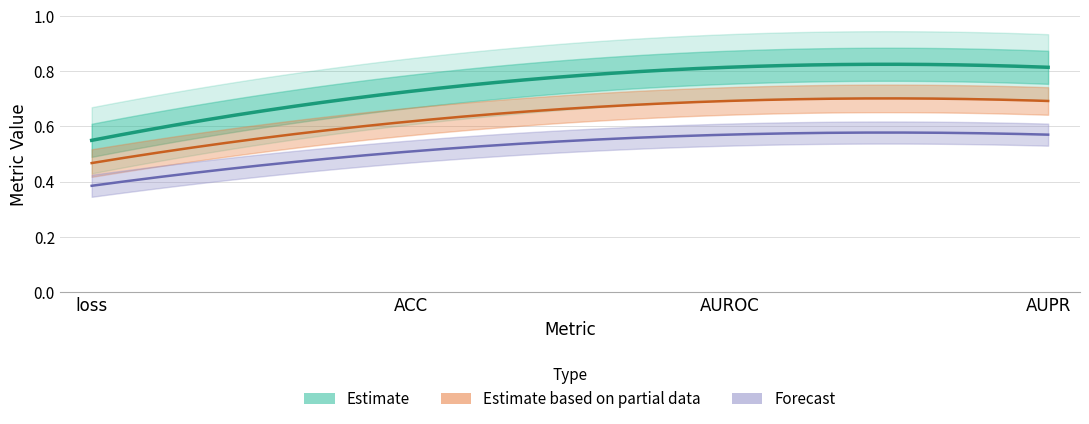

The value at ACC is 0.4. True or false?

False